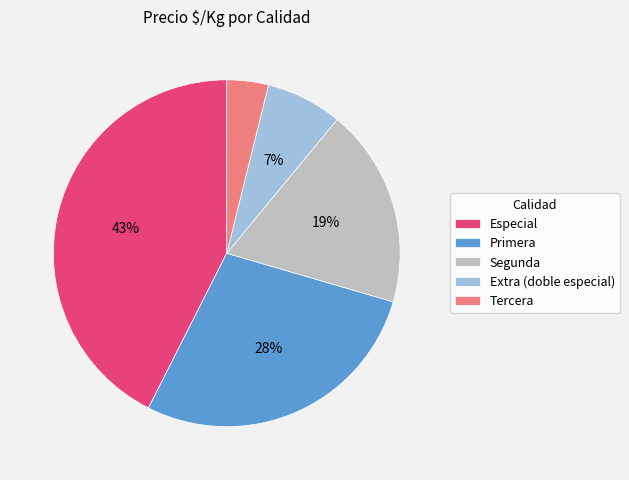

Which category has the smallest portion of the pie?

Tercera